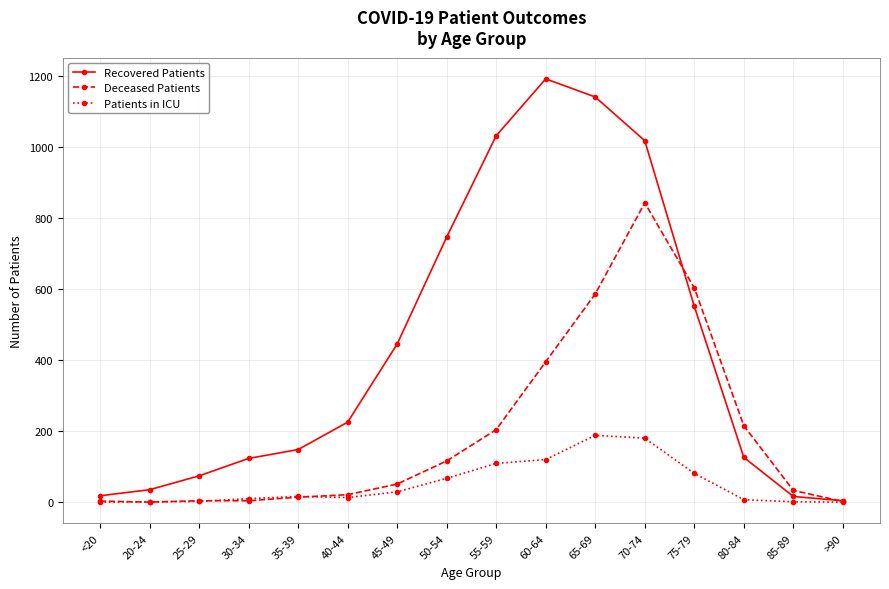

The Recovered Patients series shows 16 at 85-89. True or false?

True